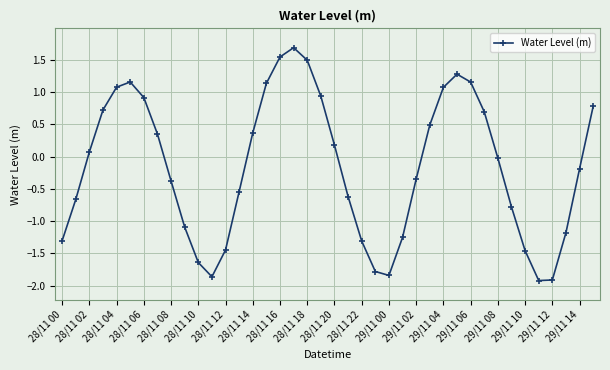

How many points are higher than both their immediate neighbors (excluding endpoints)?

3